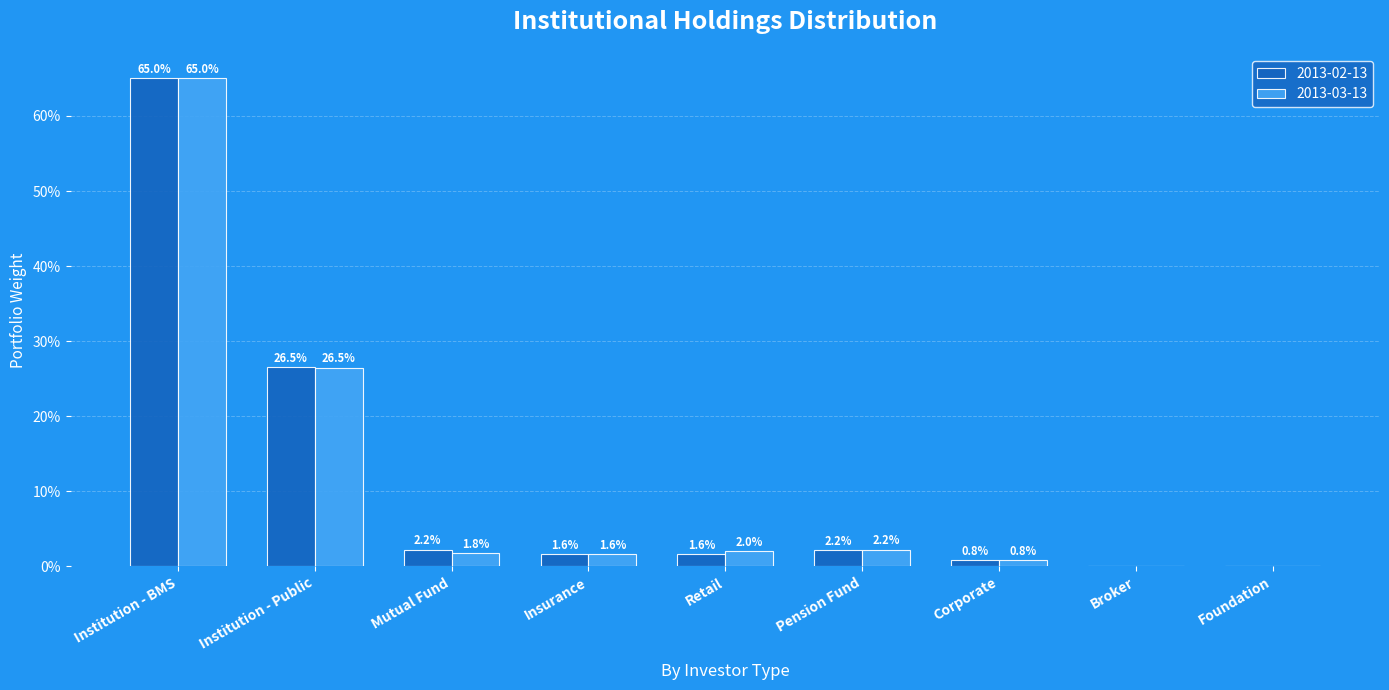

At which label does 2013-02-13 reach its peak?

Institution - BMS